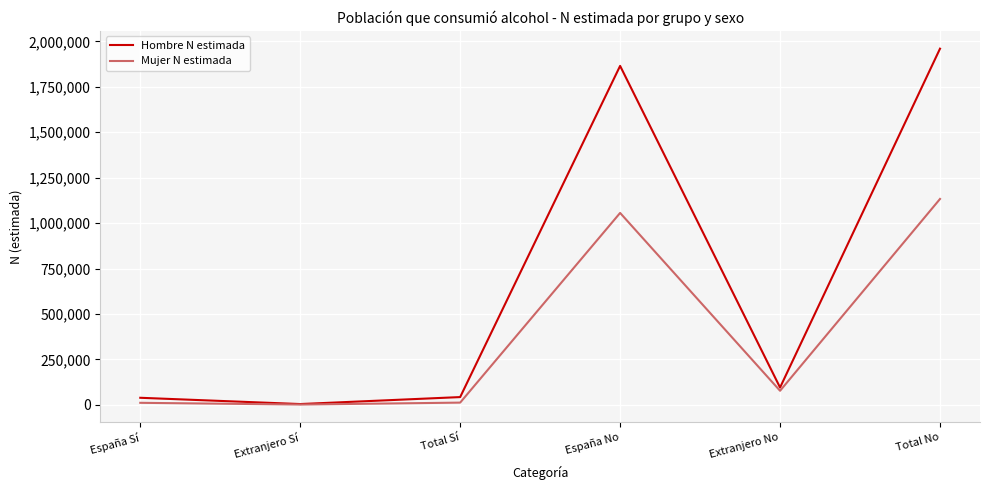

At how many categories does at least one series exceed 817528?

2